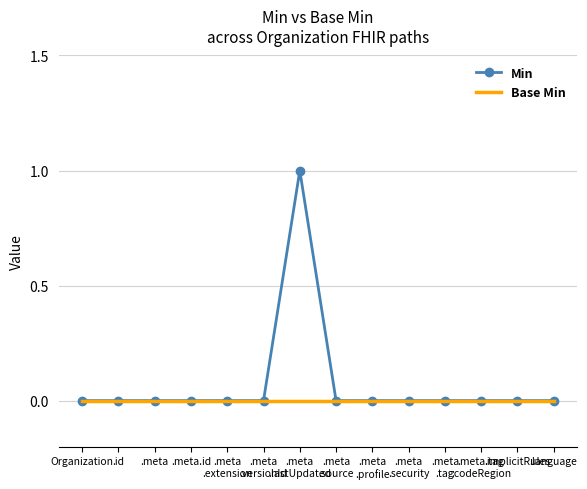

Rank the series by their maximum value, from highest to lowest.

Min, Base Min